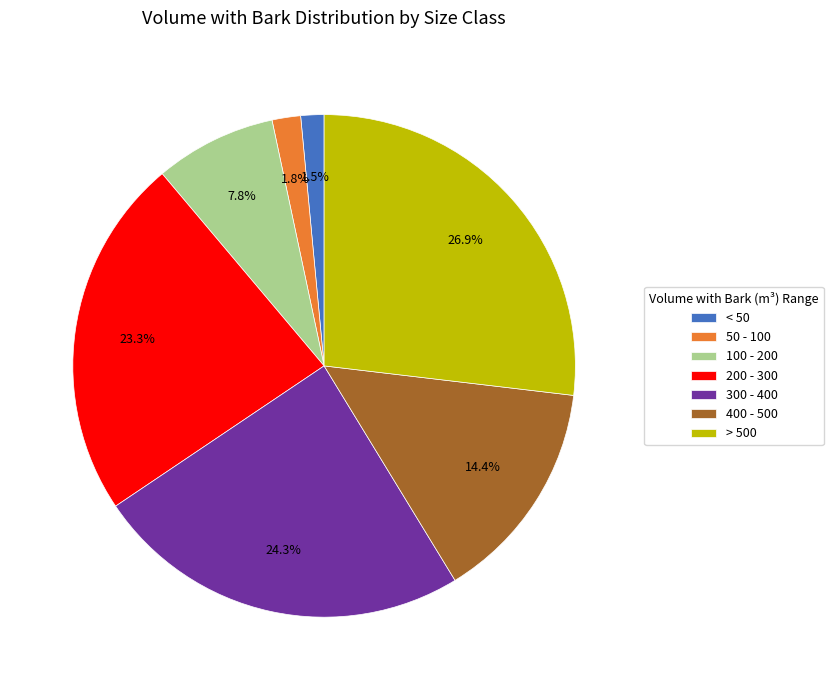

What is the ratio of the value at 50 - 100 to the value at < 50?

1.2